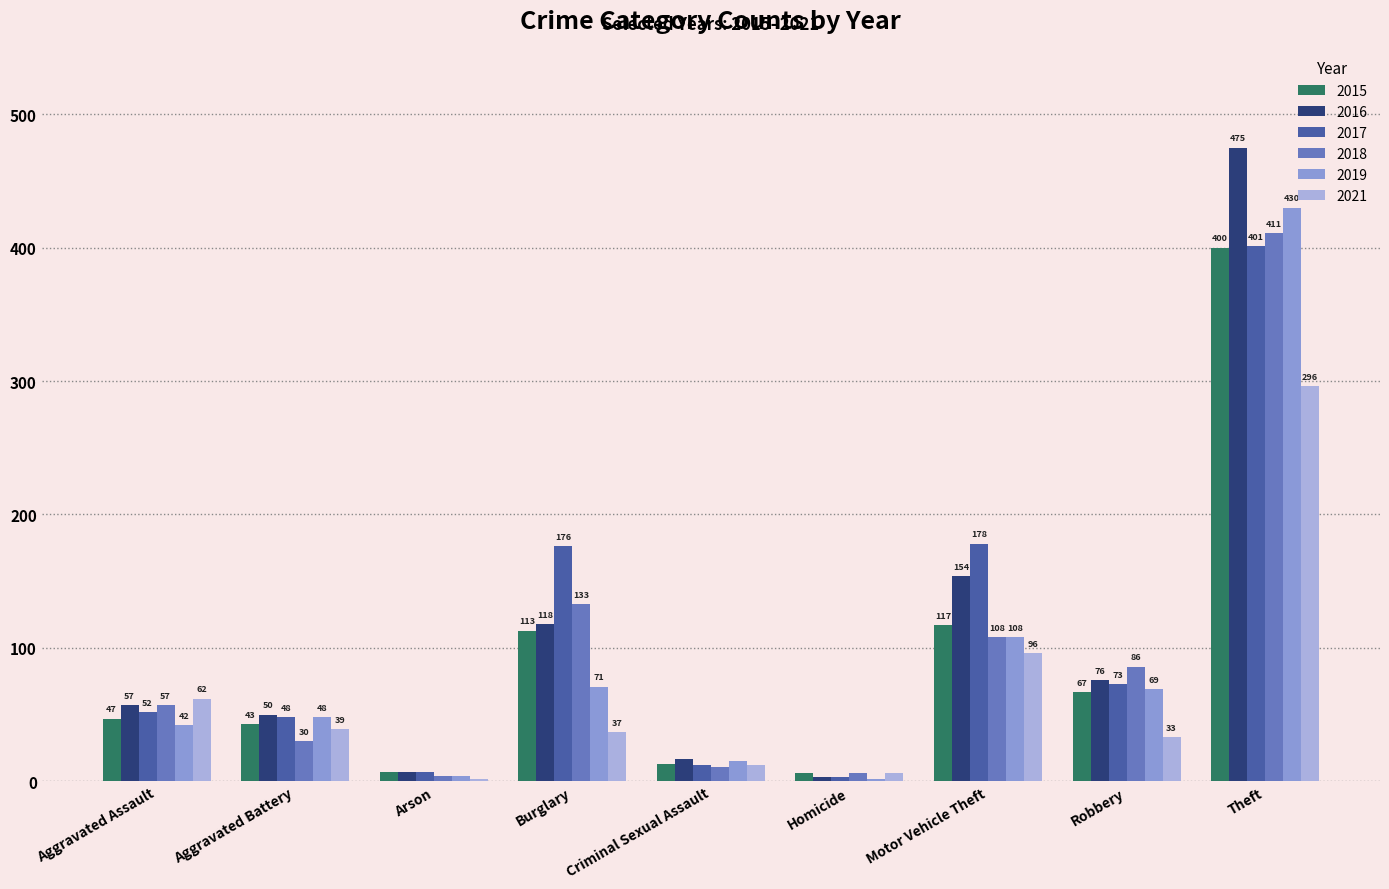

At how many categories does at least one series exceed 247?

1